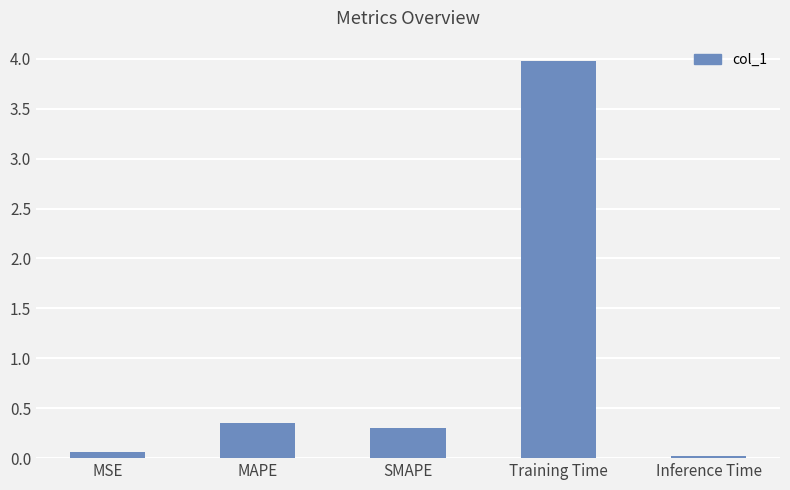

The value at Training Time is 6.0. True or false?

False